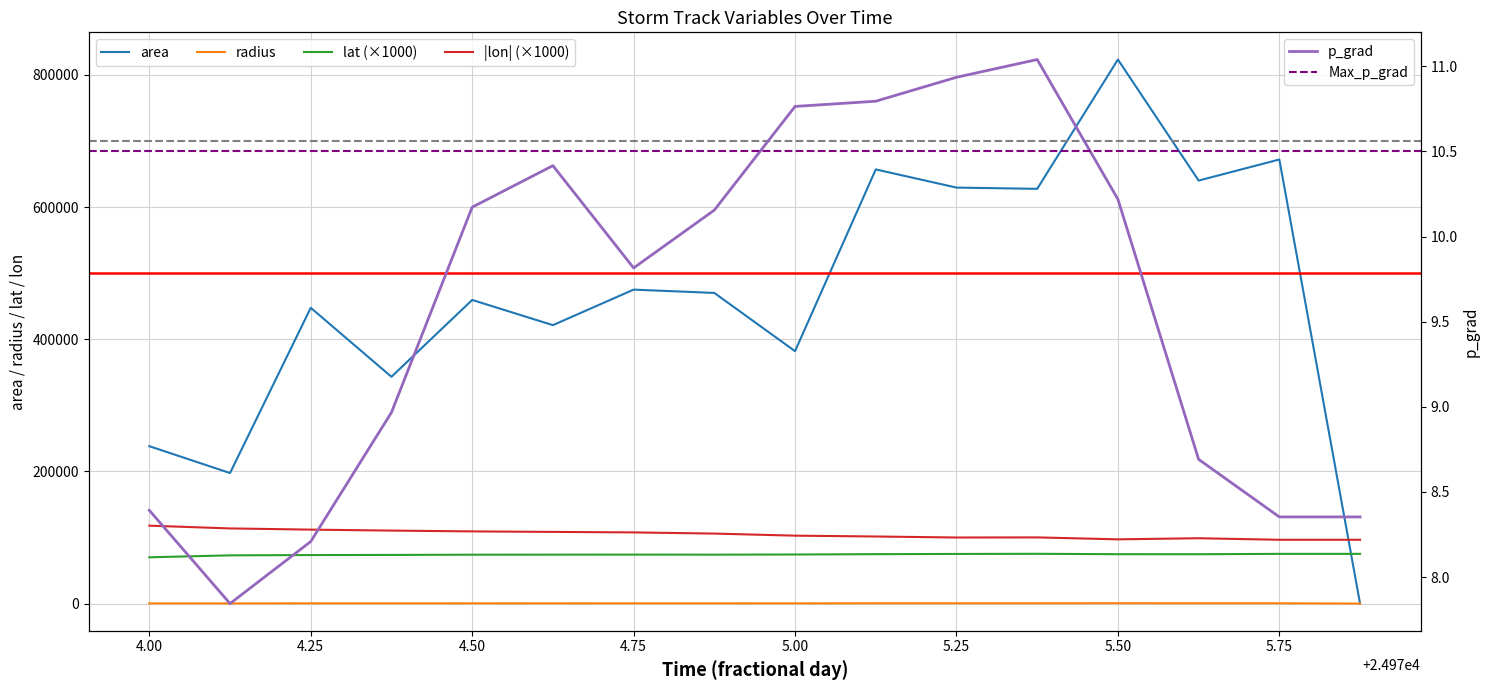

What is the label of the 11th point from the left?

5.25